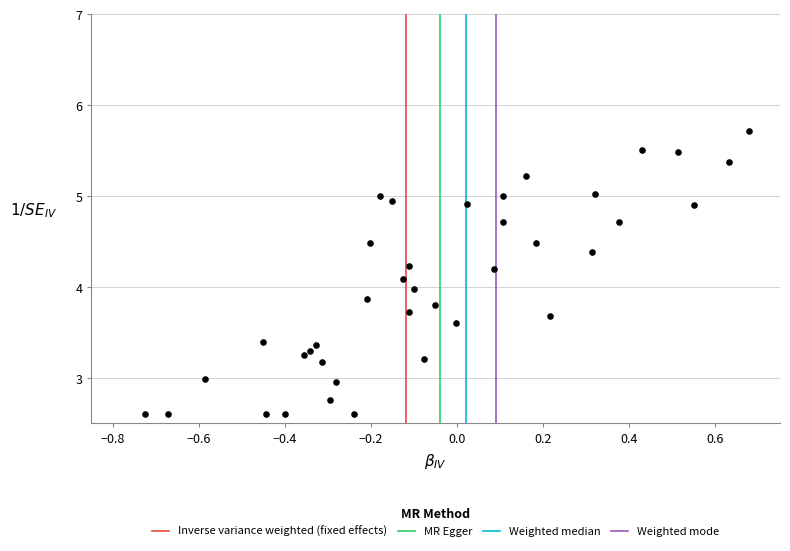

What is the range of Y values (max minus min)?

3.1